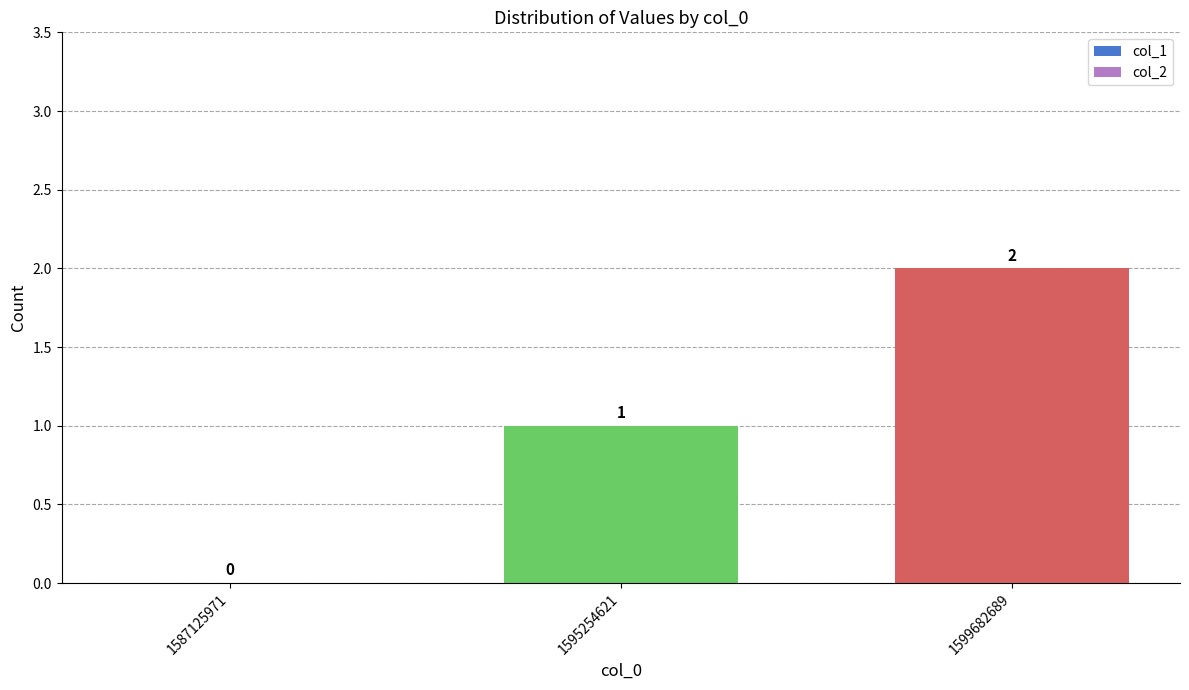

Between 1595254621 and 1599682689, which is larger?

1599682689